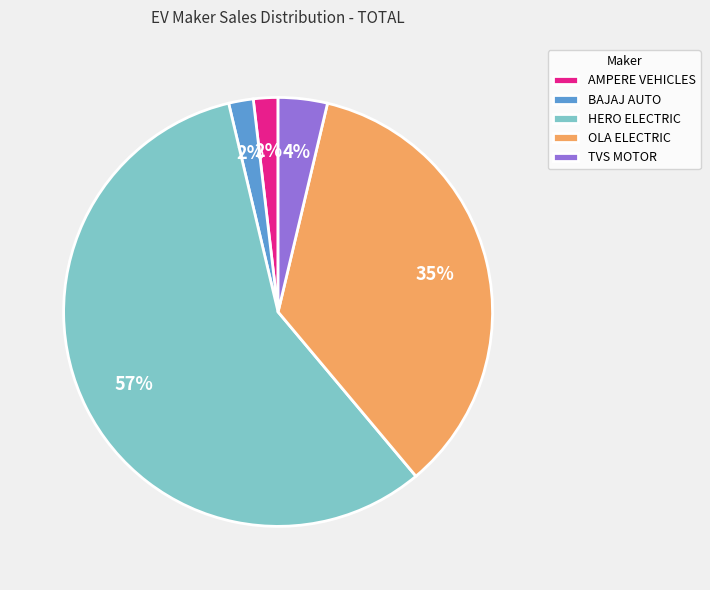

To the nearest percent, what is the average slice percentage?

20%